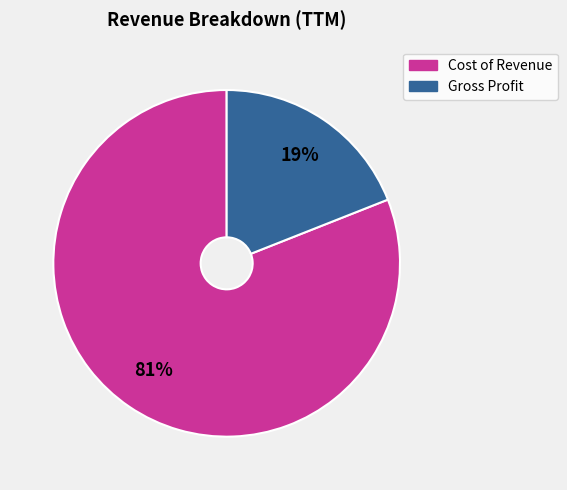

To the nearest percent, what portion does Gross Profit represent?

19%